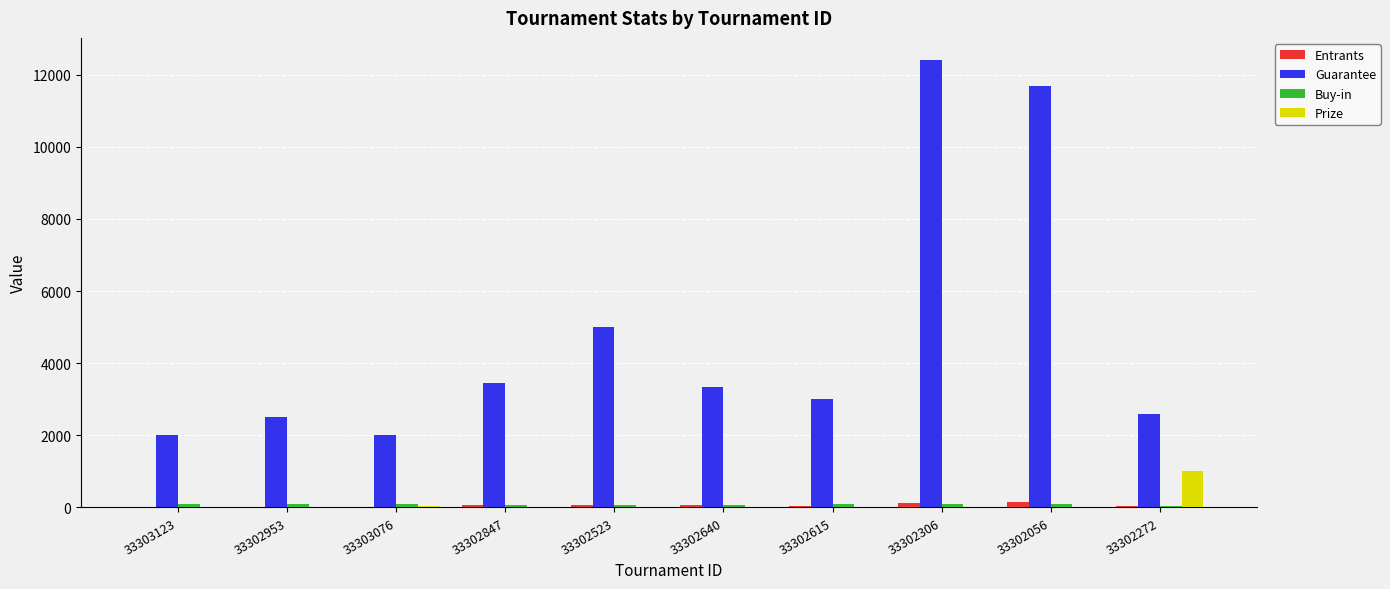

The value of Prize at 33302523 is 0.0. True or false?

True